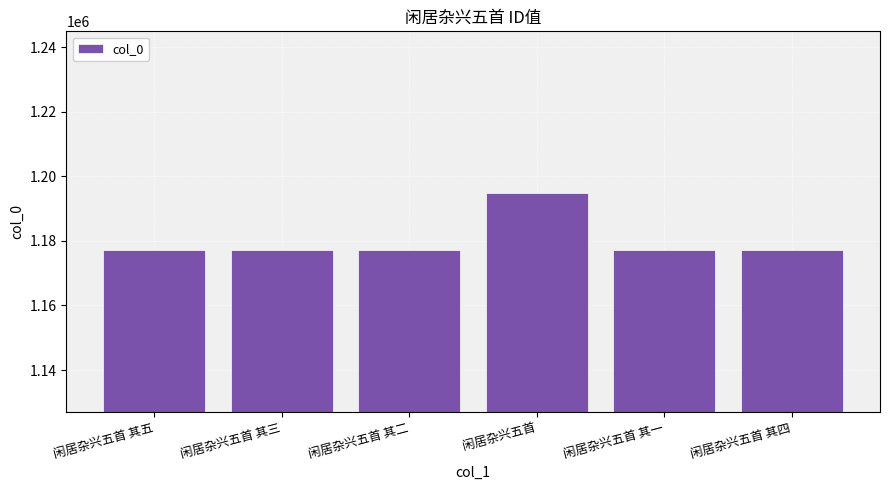

What is the maximum value shown in the chart?

1194881